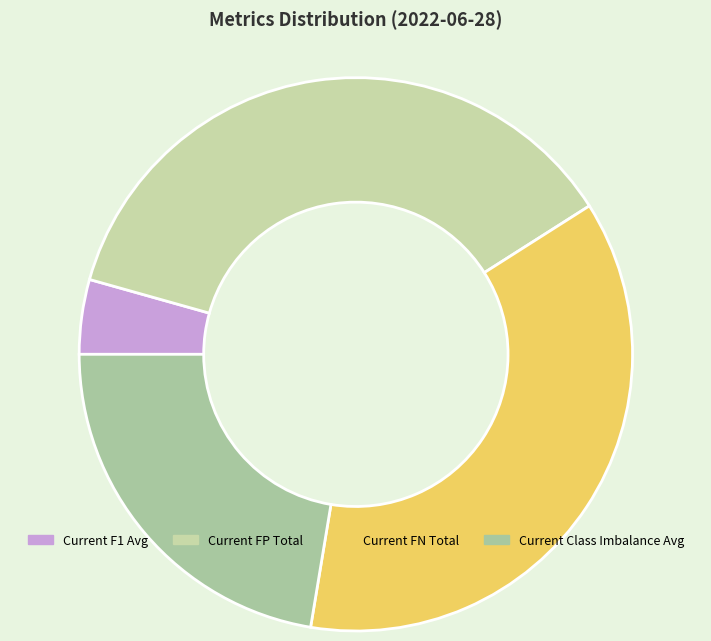

Does any single category account for the majority?

No